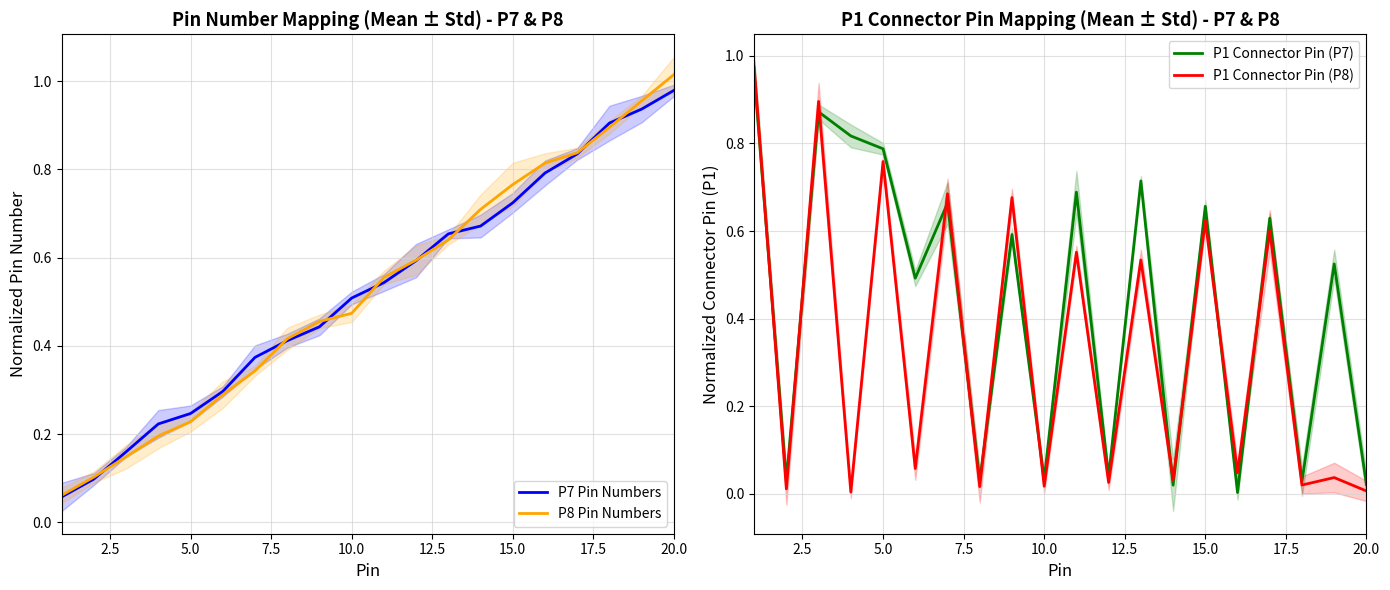

True or false: P7 Pin Numbers has a value of 0.5 at 15.0.

False